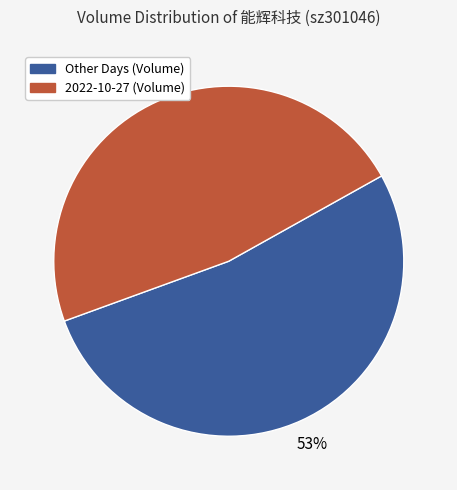

Do Other Days (Volume) and 2022-10-27 (Volume) together represent more than half of the pie?

Yes